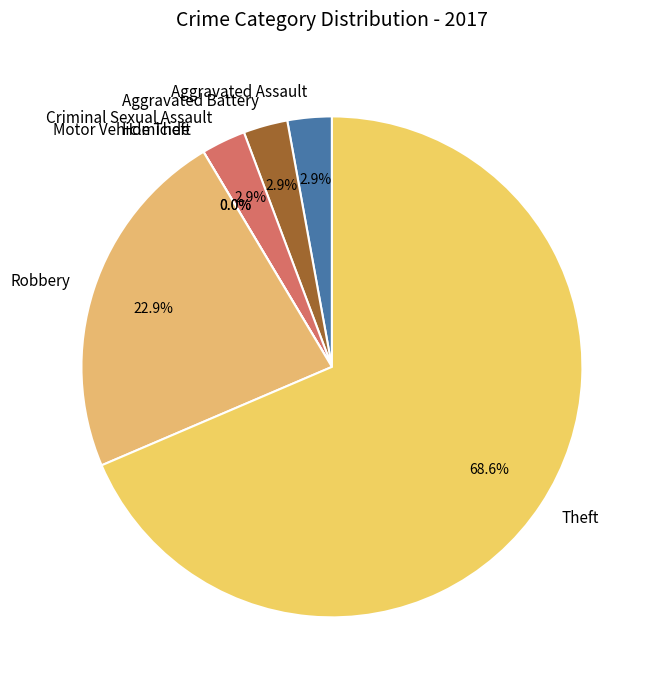

Does any single category account for the majority?

Yes